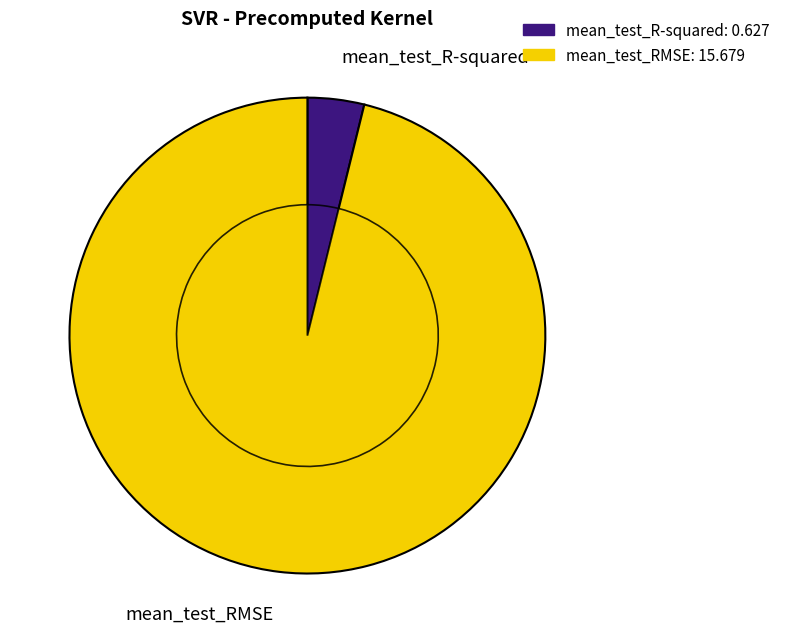

Is the sum of mean_test_RMSE and mean_test_R-squared greater than half?

Yes